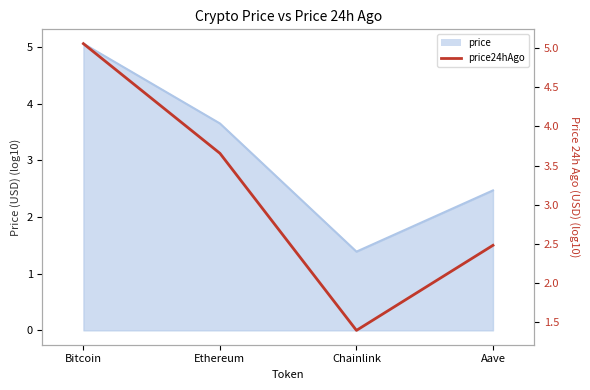

Where does the data first go above 3?

Bitcoin